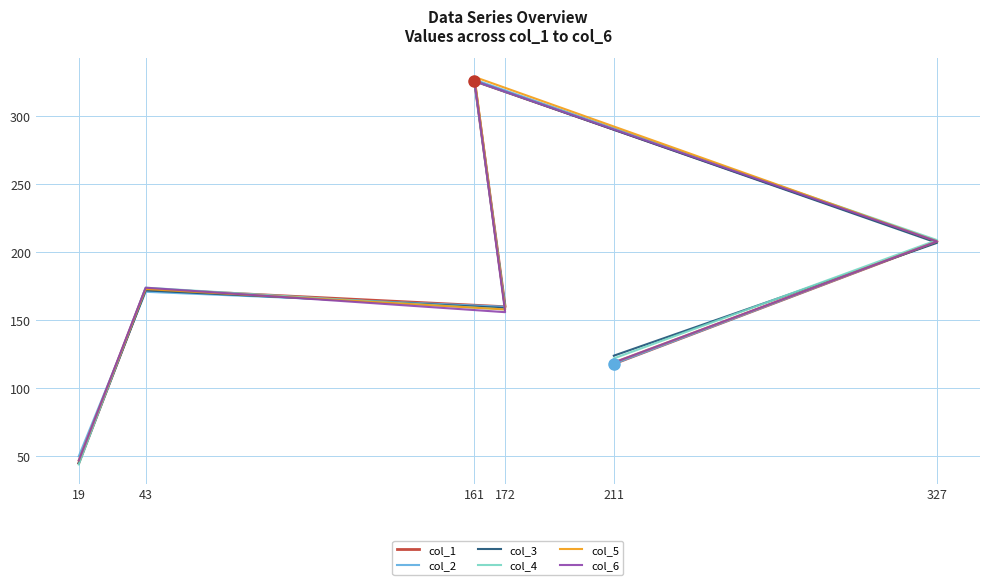

How many data points in col_5 are above 173?

2